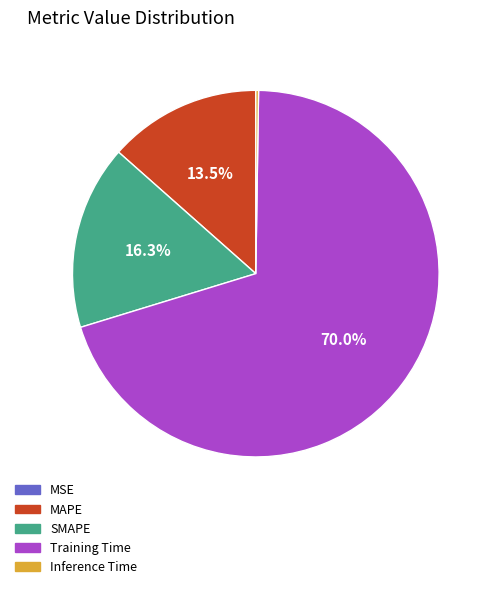

What is the largest slice in the pie chart?

Training Time